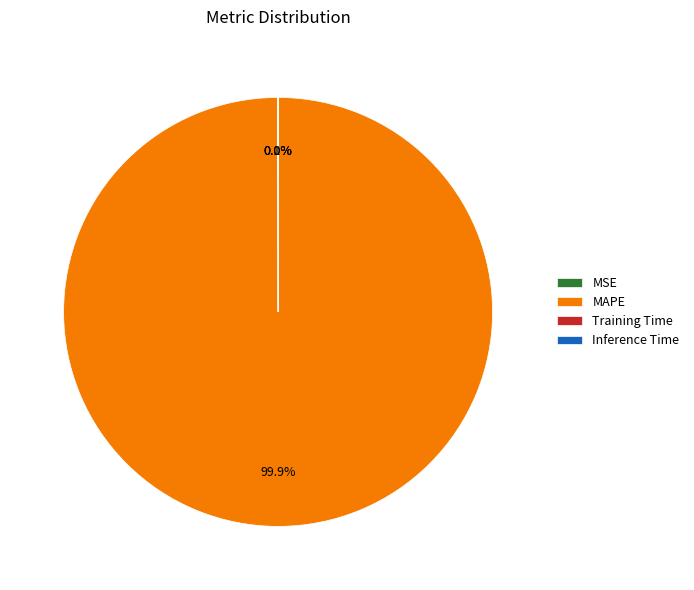

Does MAPE account for over 50% of the chart?

Yes